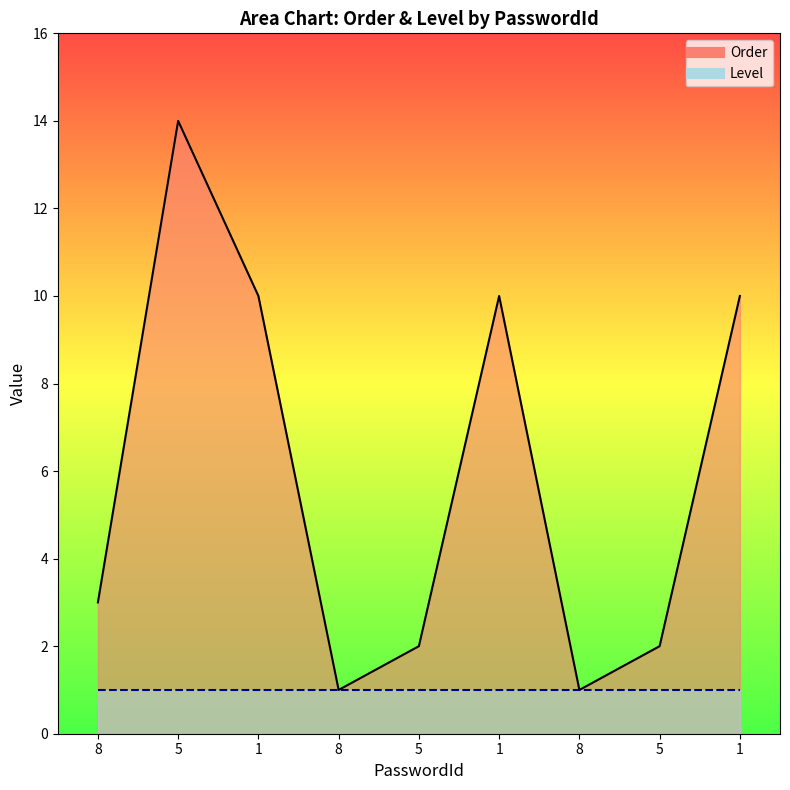

True or false: the data shows 10 at 1.

True